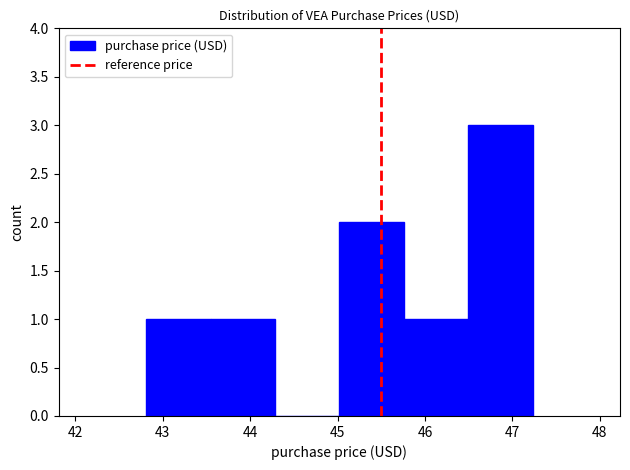

Reading left to right, transcribe this chart: for each bar, give the range it covers on the x-axis and its height. Neither the bar edges nor the heights are printed on the chart, so give them approximately, as read against the axes.

42.8 to 43.5: 1
43.5 to 44.3: 1
44.3 to 45.0: 0
45.0 to 45.8: 2
45.8 to 46.5: 1
46.5 to 47.2: 3